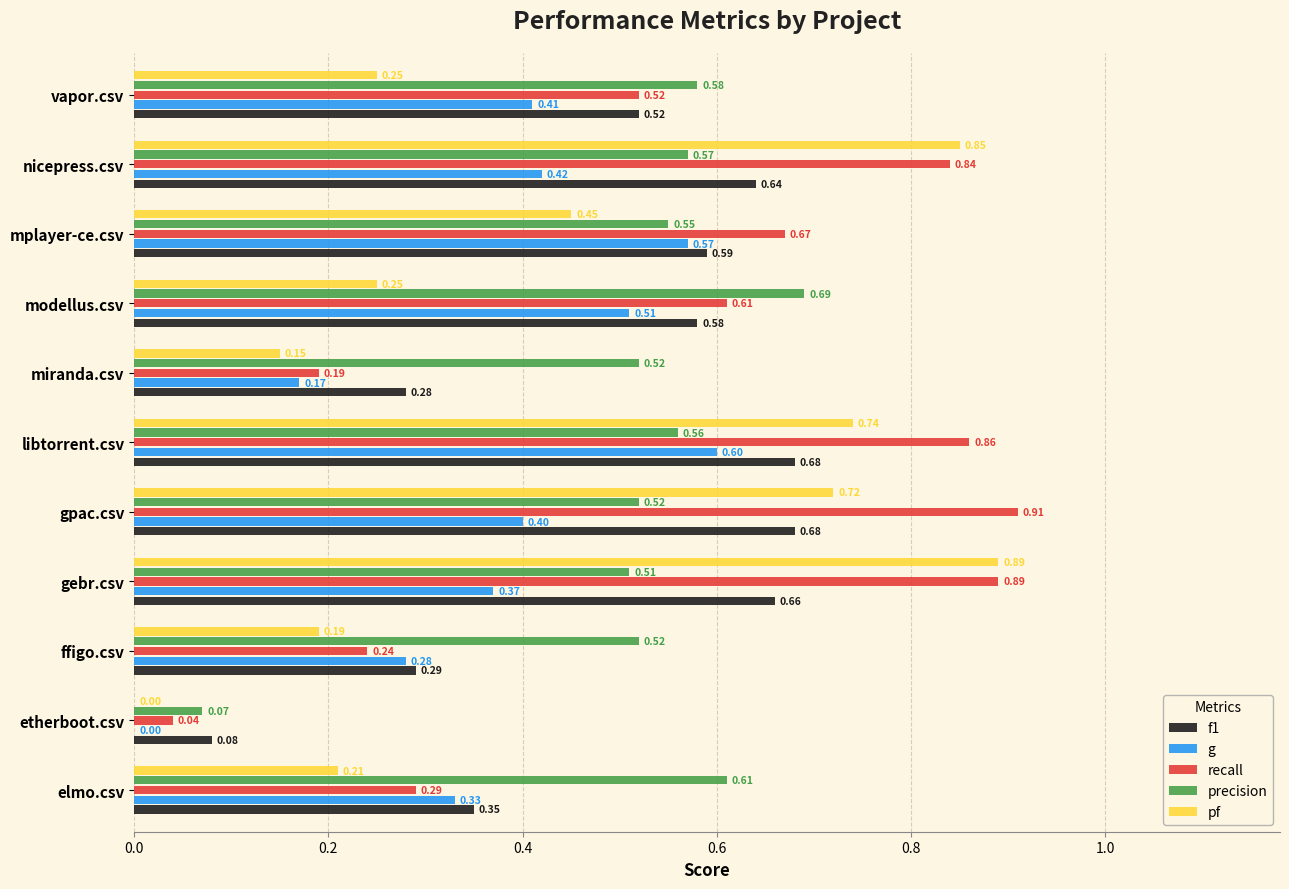

What are all the series names shown in the legend?

f1, g, recall, precision, pf